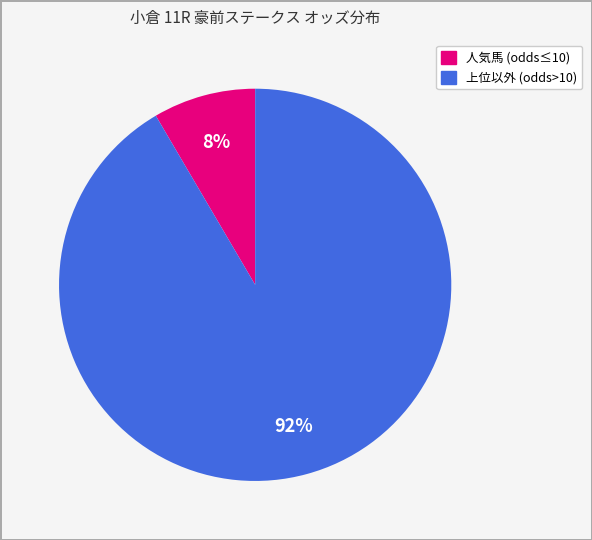

To the nearest percent, what is the average slice percentage?

50%